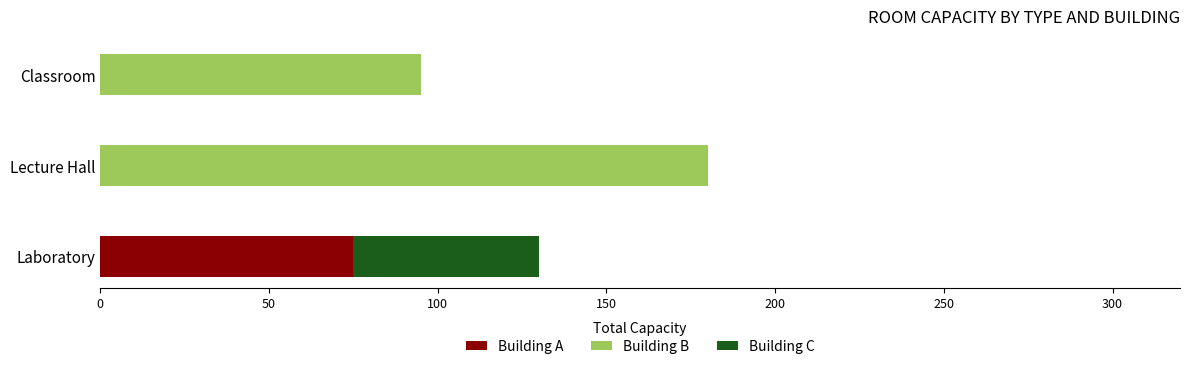

What is the total value across all series at Classroom?

95